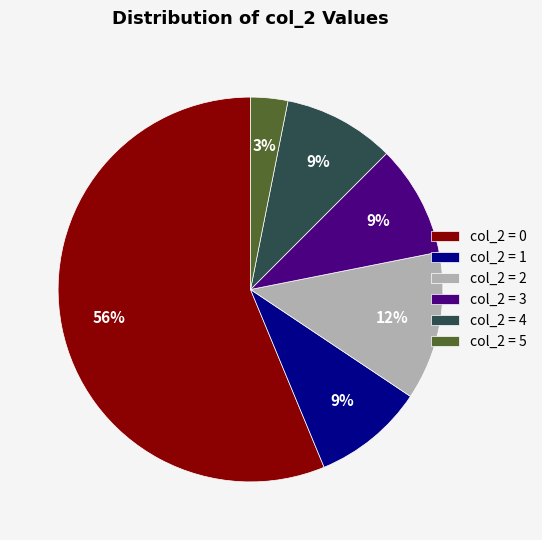

How many segments does this pie chart have?

6